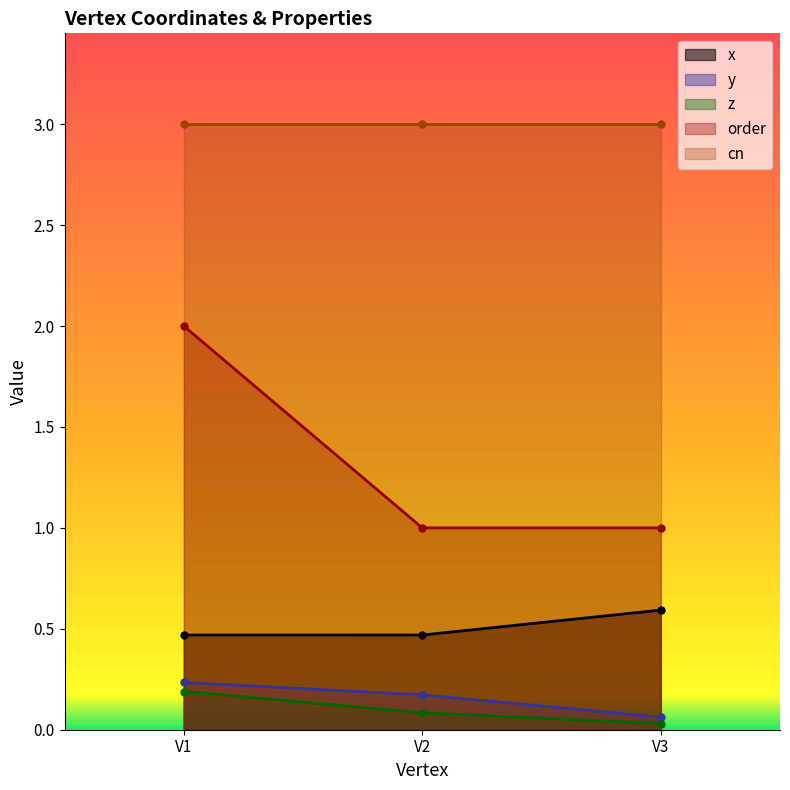

What is the difference between the y values at V2 and V1?

0.1